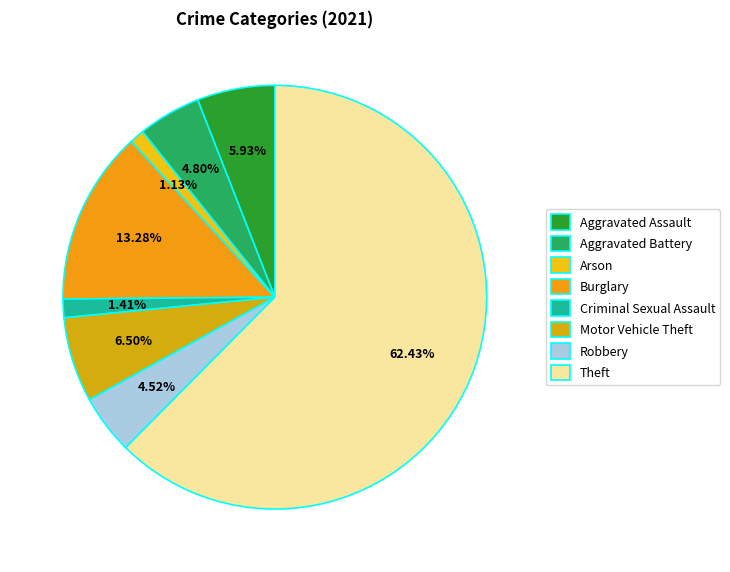

Which slice is the largest?

Theft